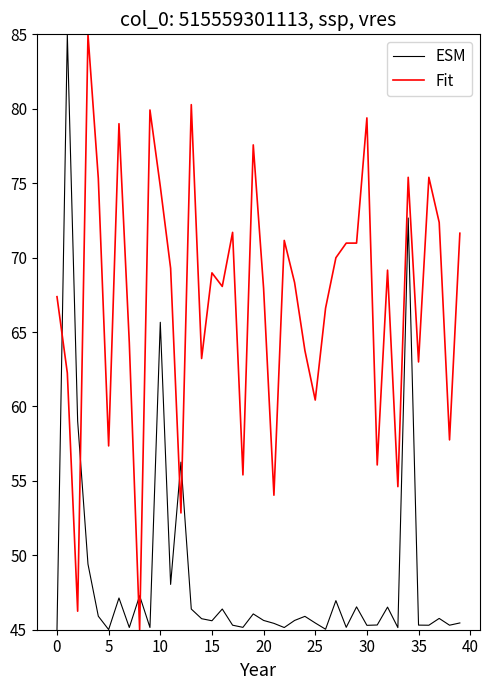

How many intersections are there between ESM and Fit?

6